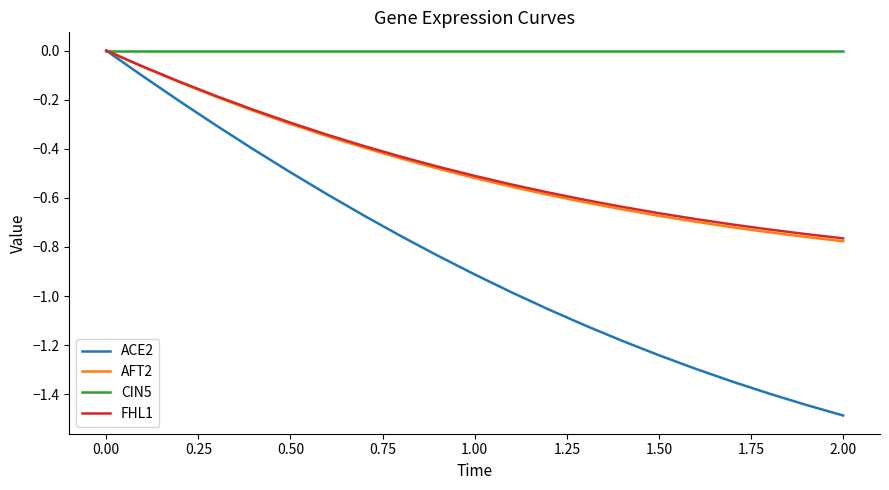

Which series has the largest range (max minus min)?

ACE2